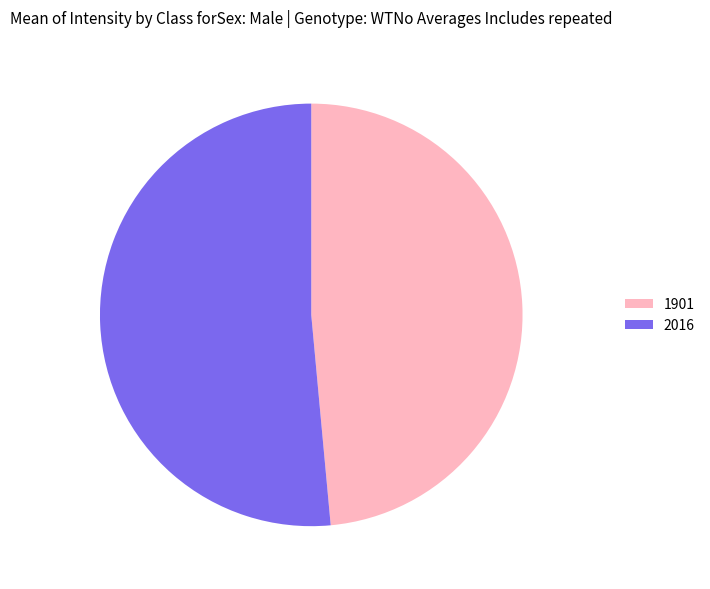

Rank the categories by value from highest to lowest.

2016, 1901